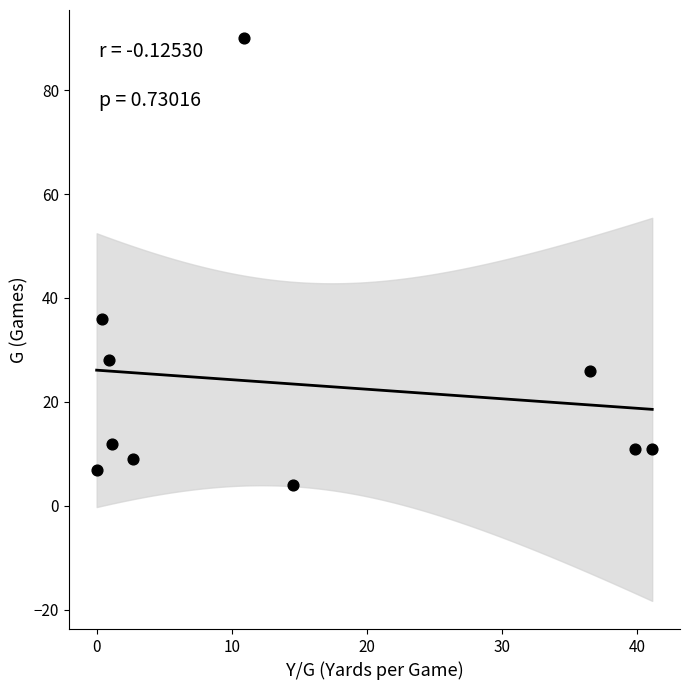

What is the range of Y values (max minus min)?

86